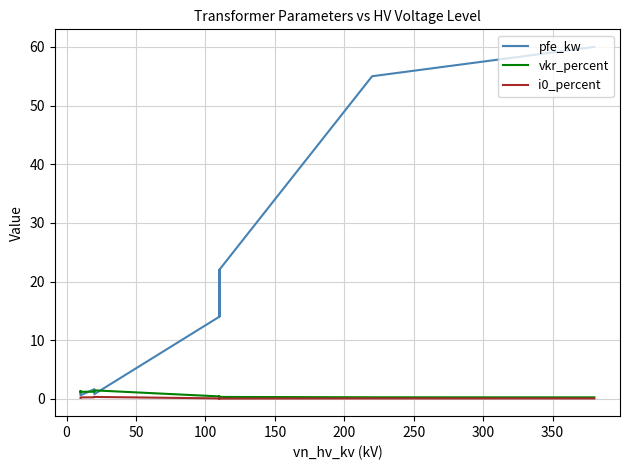

True or false: i0_percent and pfe_kw cross at least once.

False